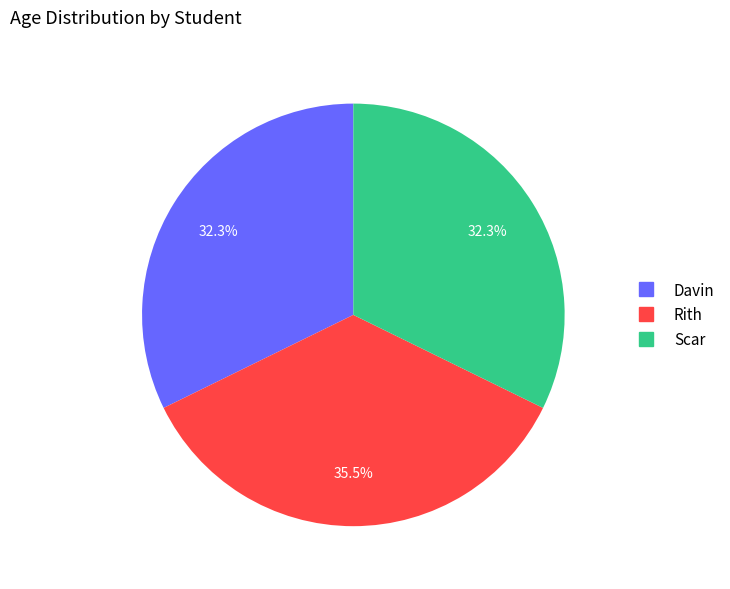

Does any single category account for the majority?

No